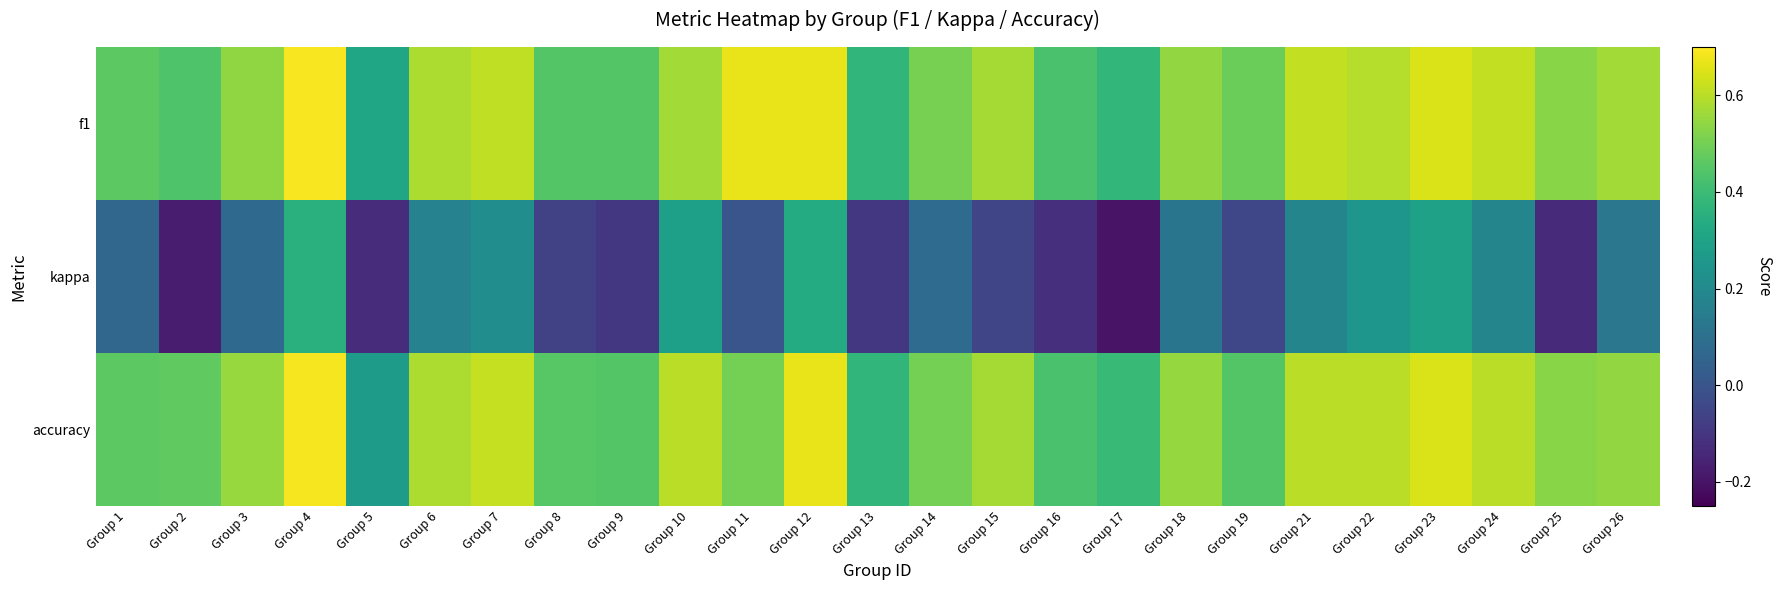

Reading left to right, what are all the values shown in this chart?

f1: Group 1=0.5	Group 2=0.4	Group 3=0.5	Group 4=0.7	Group 5=0.3	Group 6=0.6	Group 7=0.6	Group 8=0.4	Group 9=0.4	Group 10=0.6	Group 11=0.7	Group 12=0.7	Group 13=0.4	Group 14=0.5	Group 15=0.6	Group 16=0.4	Group 17=0.4	Group 18=0.5	Group 19=0.5	Group 21=0.6	Group 22=0.6	Group 23=0.6	Group 24=0.6	Group 25=0.5	Group 26=0.6
kappa: Group 1=0.1	Group 2=-0.2	Group 3=0.1	Group 4=0.4	Group 5=-0.1	Group 6=0.2	Group 7=0.2	Group 8=-0.1	Group 9=-0.1	Group 10=0.3	Group 11=0.0	Group 12=0.3	Group 13=-0.1	Group 14=0.1	Group 15=-0.1	Group 16=-0.1	Group 17=-0.2	Group 18=0.1	Group 19=-0.0	Group 21=0.2	Group 22=0.2	Group 23=0.3	Group 24=0.2	Group 25=-0.1	Group 26=0.1
accuracy: Group 1=0.5	Group 2=0.5	Group 3=0.6	Group 4=0.7	Group 5=0.3	Group 6=0.6	Group 7=0.6	Group 8=0.5	Group 9=0.4	Group 10=0.6	Group 11=0.5	Group 12=0.7	Group 13=0.4	Group 14=0.5	Group 15=0.6	Group 16=0.4	Group 17=0.4	Group 18=0.6	Group 19=0.4	Group 21=0.6	Group 22=0.6	Group 23=0.6	Group 24=0.6	Group 25=0.5	Group 26=0.5